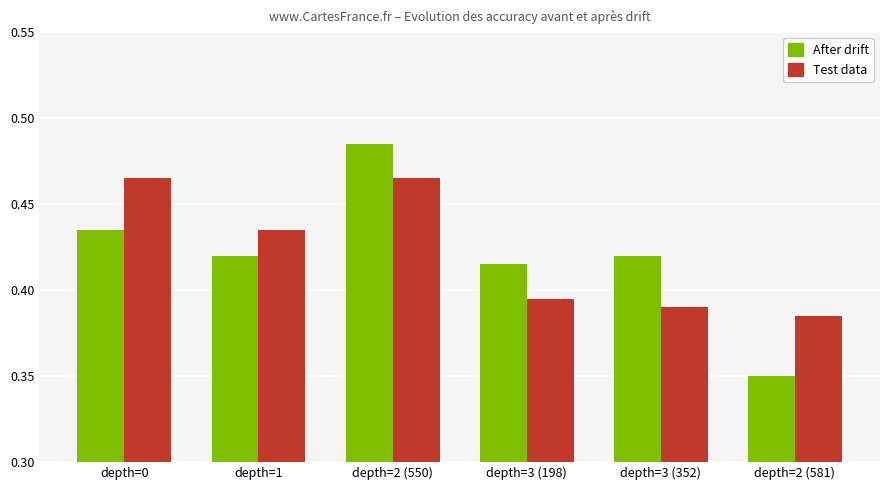

At which category is the sum across all series the highest?

depth=2 (550)